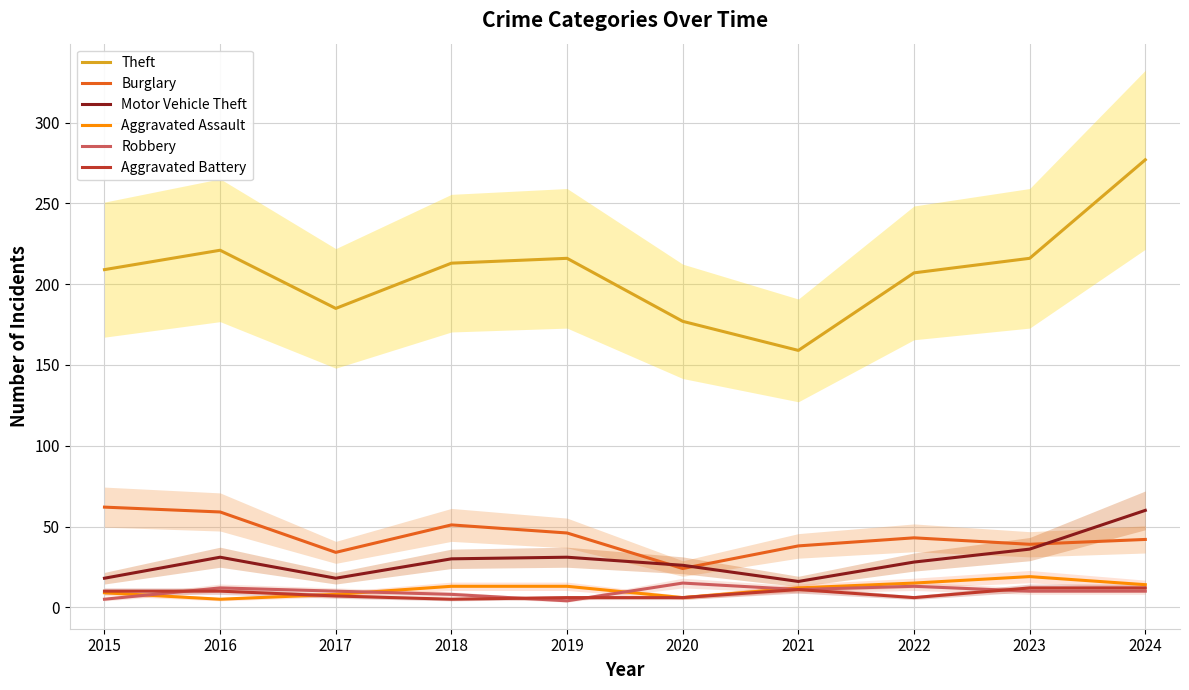

True or false: Aggravated Battery has a value of 10 at 2015.

True